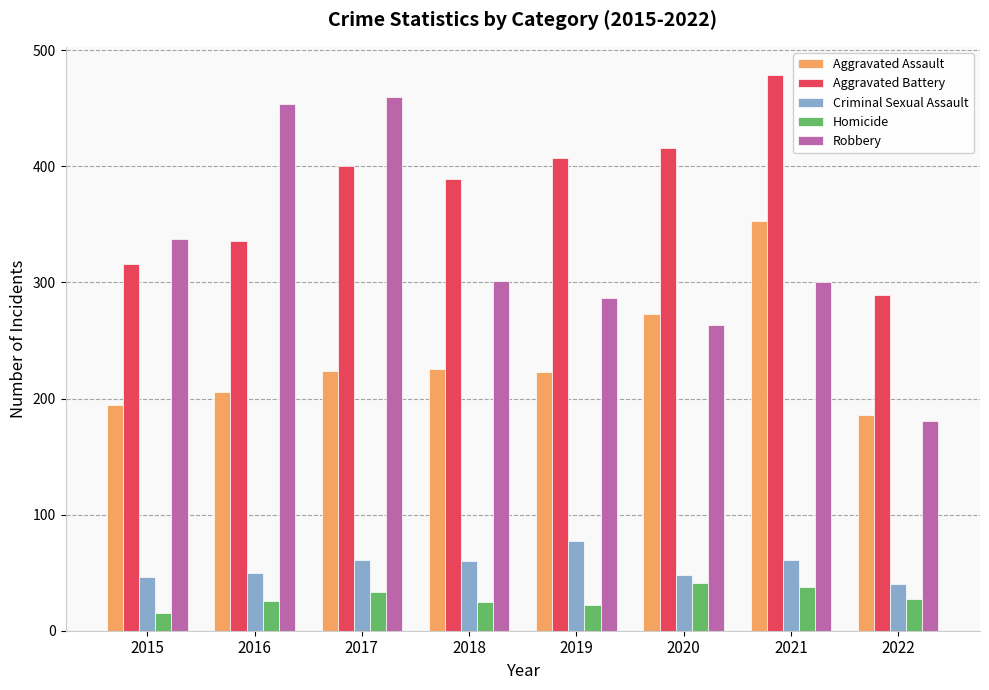

Rank the series at 2021 from highest to lowest value.

Aggravated Battery, Aggravated Assault, Robbery, Criminal Sexual Assault, Homicide